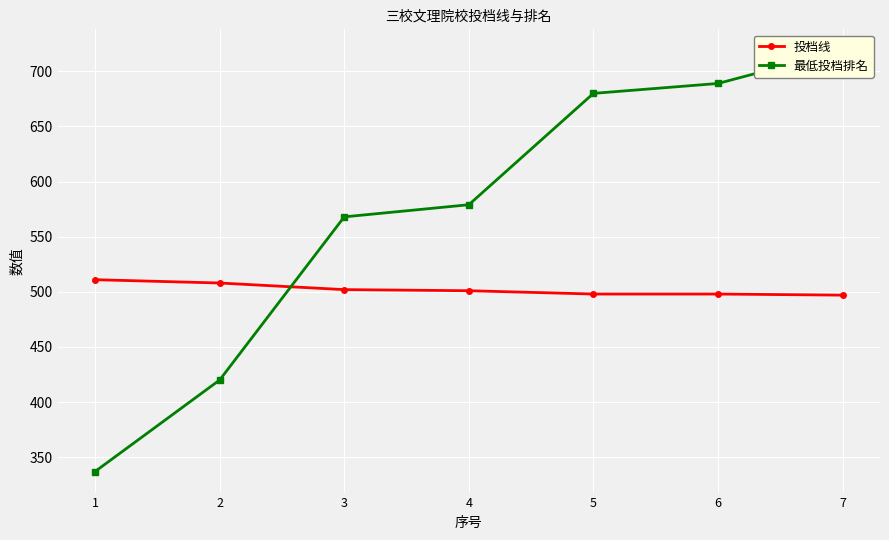

Which category has the highest value in the 投档线 series?

1